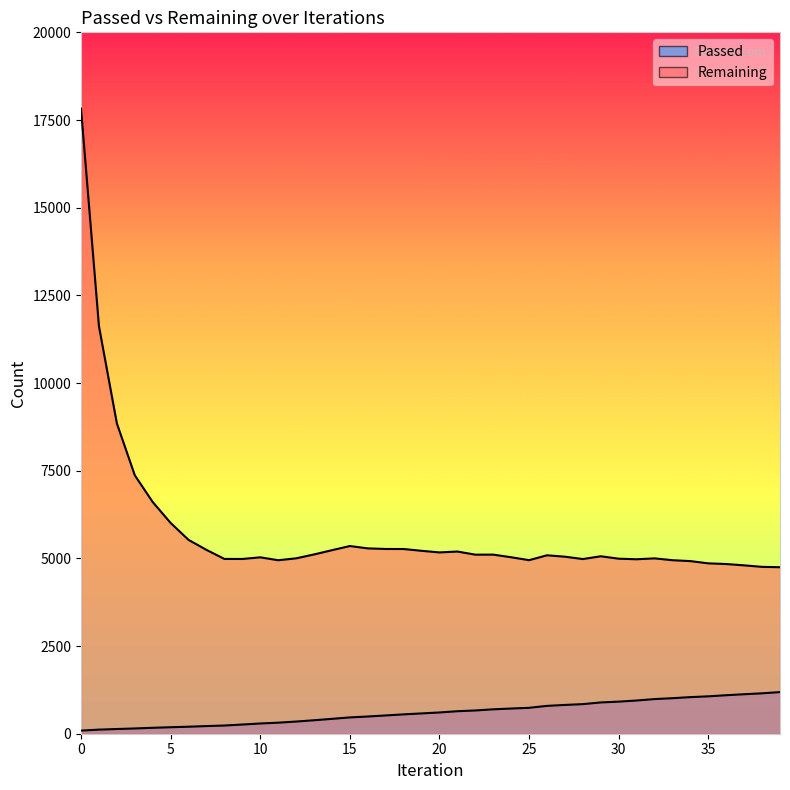

How many values in the Passed series are below 606?

20